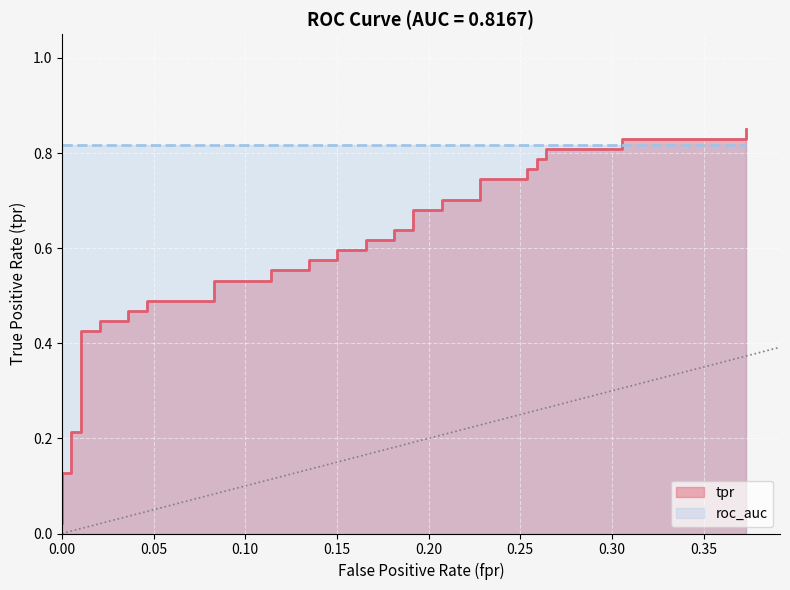

What is the change in value from 15 to 32?

+0.2